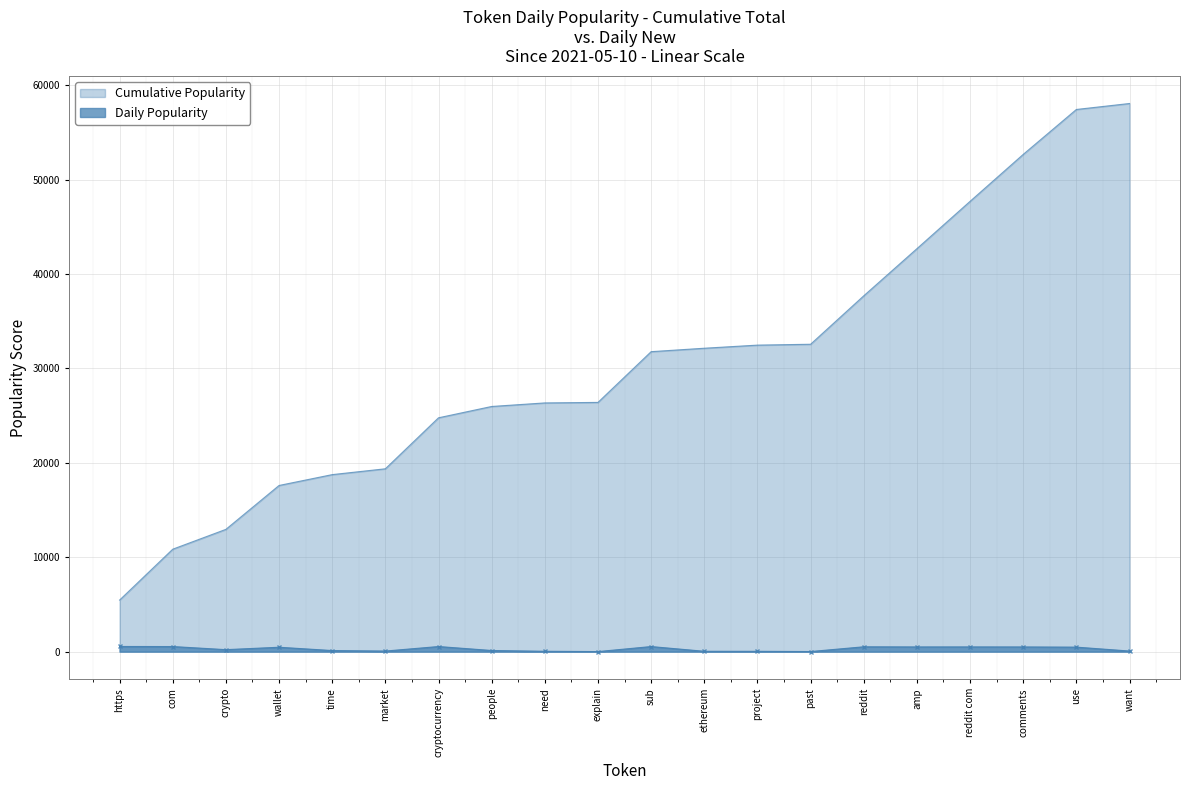

What is the sum of all values?

5806.7